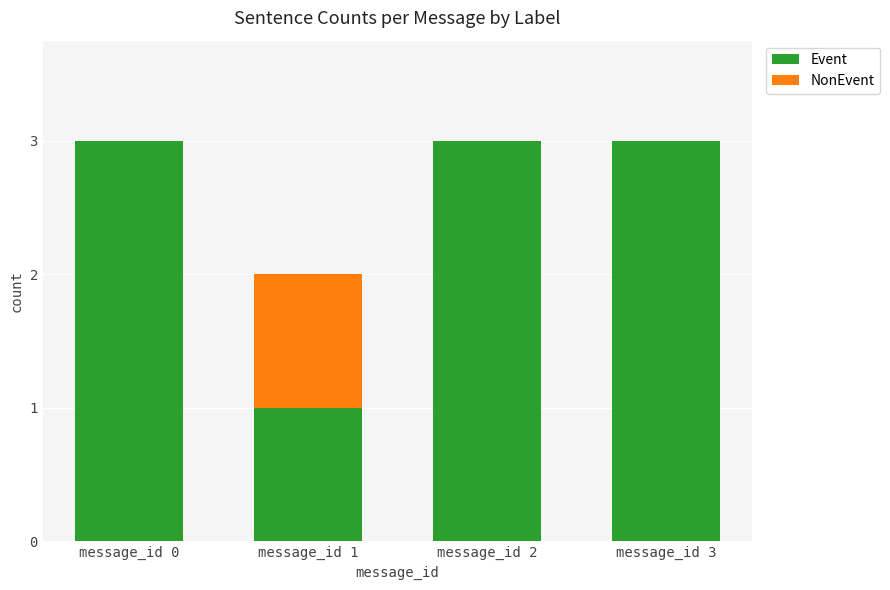

What is the total value across all series at message_id 3?

3